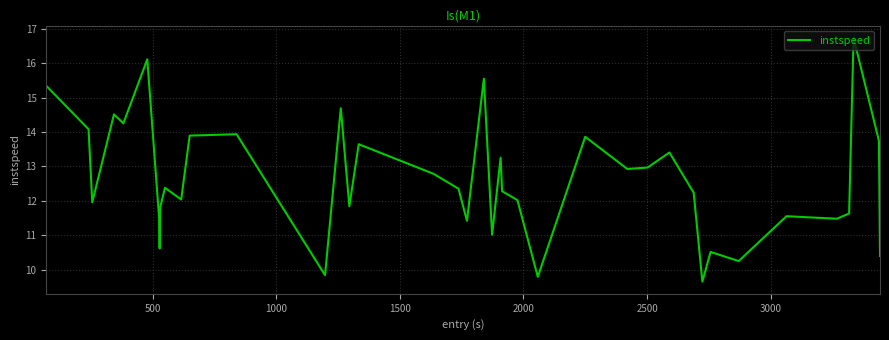

Does the chart have visible grid lines?

Yes